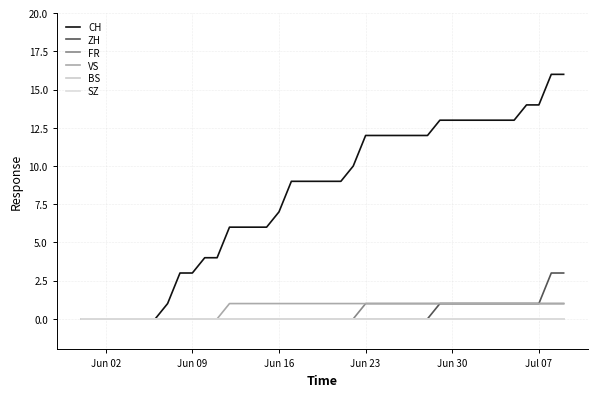

Reading left to right, what are all the values shown in this chart?

CH: 0	0	0	0	0	0	0	1	3	3	4	4	6	6	6	6	7	9	9	9	9	9	10	12	12	12	12	12	12	13	13	13	13	13	13	13	14	14	16	16
ZH: 0	0	0	0	0	0	0	0	0	0	0	0	0	0	0	0	0	0	0	0	0	0	0	0	0	0	0	0	0	1	1	1	1	1	1	1	1	1	3	3
FR: 0	0	0	0	0	0	0	0	0	0	0	0	0	0	0	0	0	0	0	0	0	0	0	1	1	1	1	1	1	1	1	1	1	1	1	1	1	1	1	1
VS: 0	0	0	0	0	0	0	0	0	0	0	0	1	1	1	1	1	1	1	1	1	1	1	1	1	1	1	1	1	1	1	1	1	1	1	1	1	1	1	1
BS: 0	0	0	0	0	0	0	0	0	0	0	0	0	0	0	0	0	0	0	0	0	0	0	0	0	0	0	0	0	0	0	0	0	0	0	0	0	0	0	0
SZ: 0	0	0	0	0	0	0	0	0	0	0	0	0	0	0	0	0	0	0	0	0	0	0	0	0	0	0	0	0	0	0	0	0	0	0	0	0	0	0	0